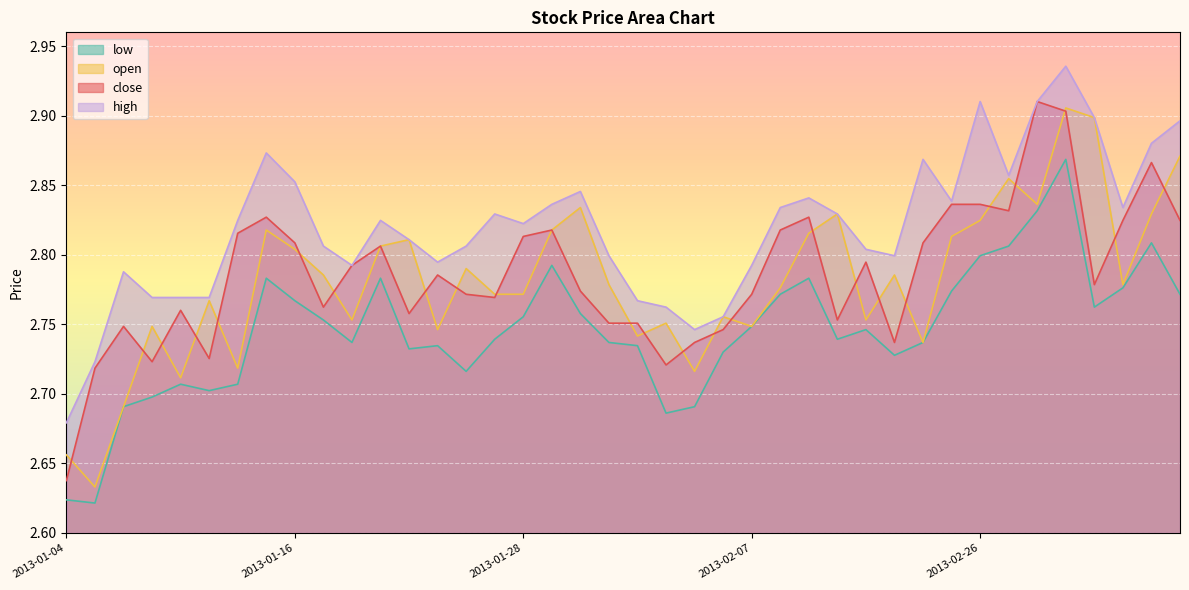

True or false: high and close intersect in this chart.

False